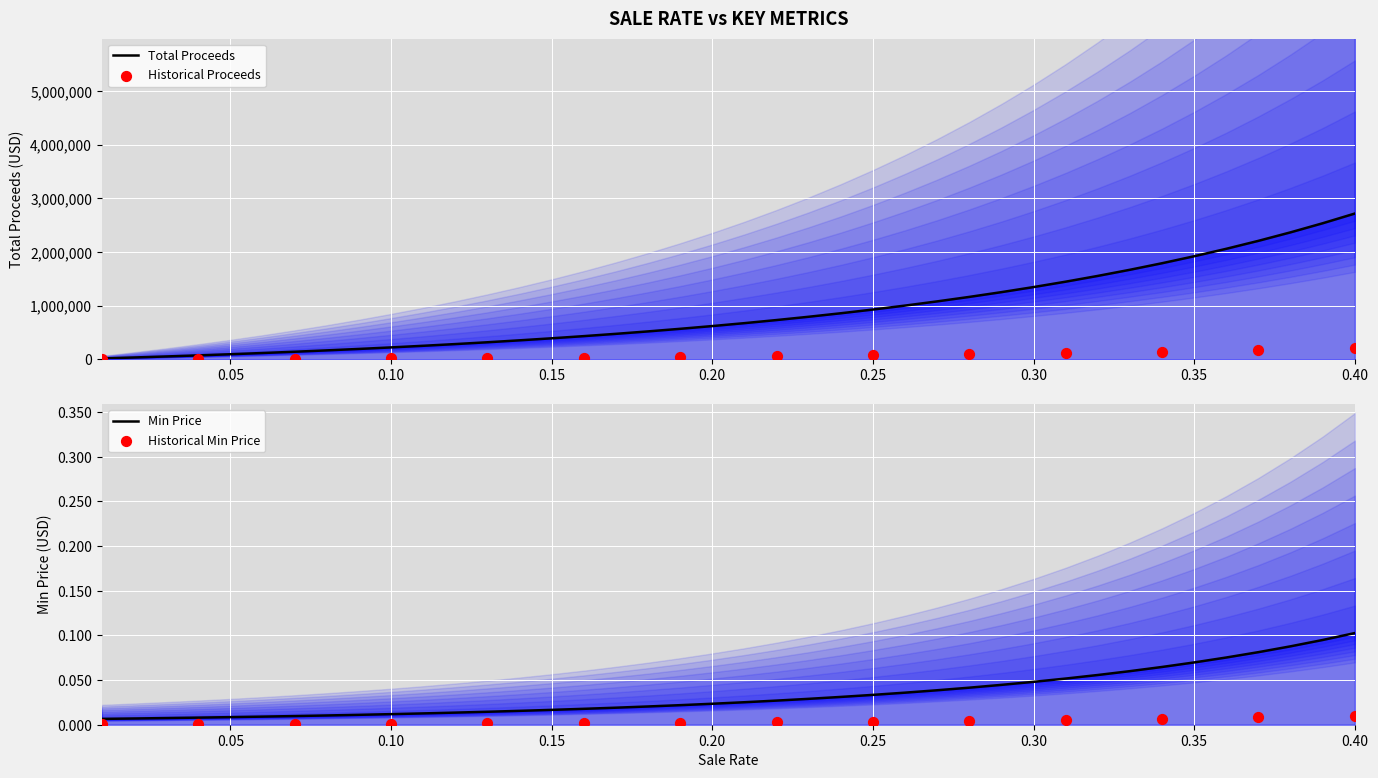

Which series has the largest total across all categories?

total_proceeds